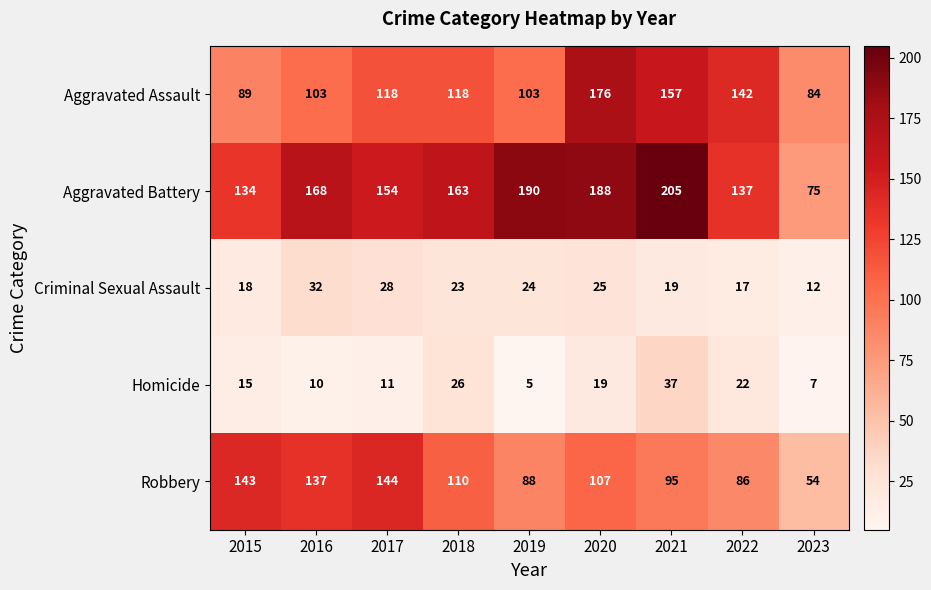

At which category is the sum across all series the highest?

2020